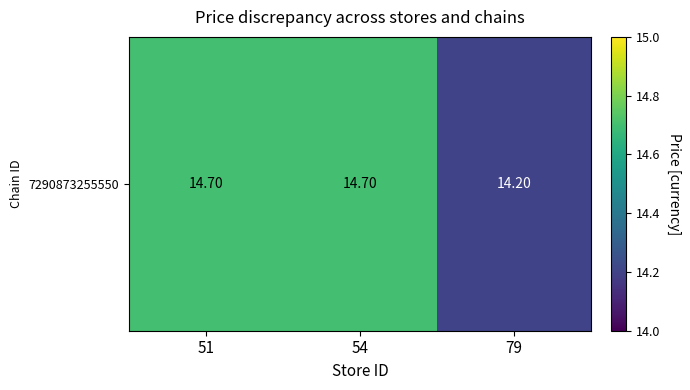

Where is the data nearest to the value 14?

79